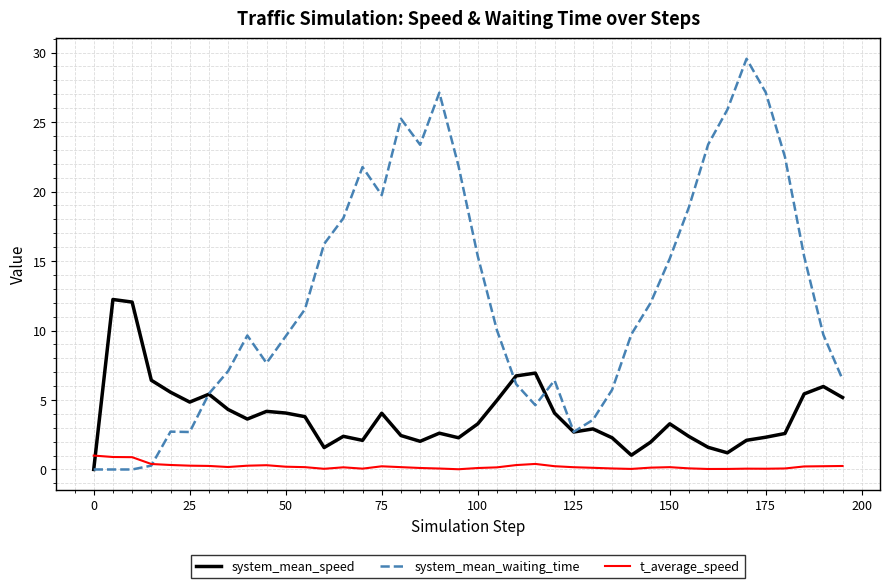

What is the greatest value displayed?

29.6